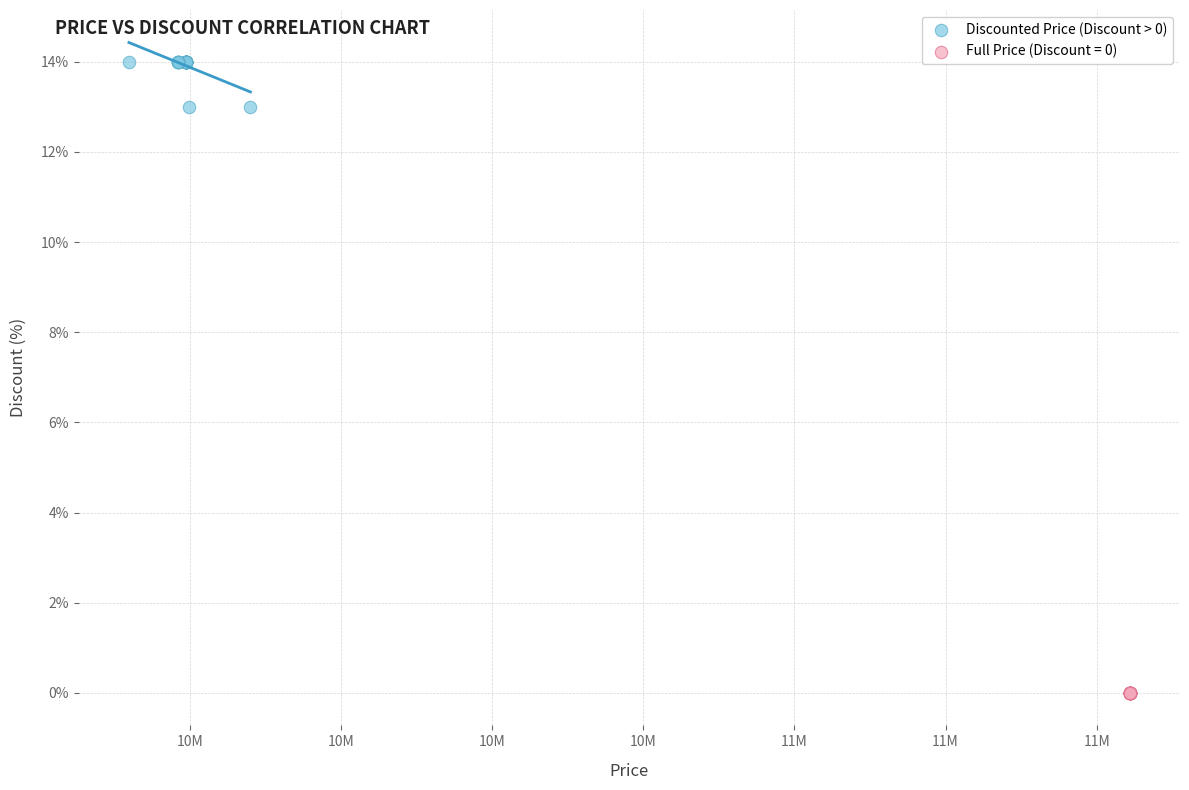

Which series reaches the minimum Y coordinate?

Full Price (Discount = 0)